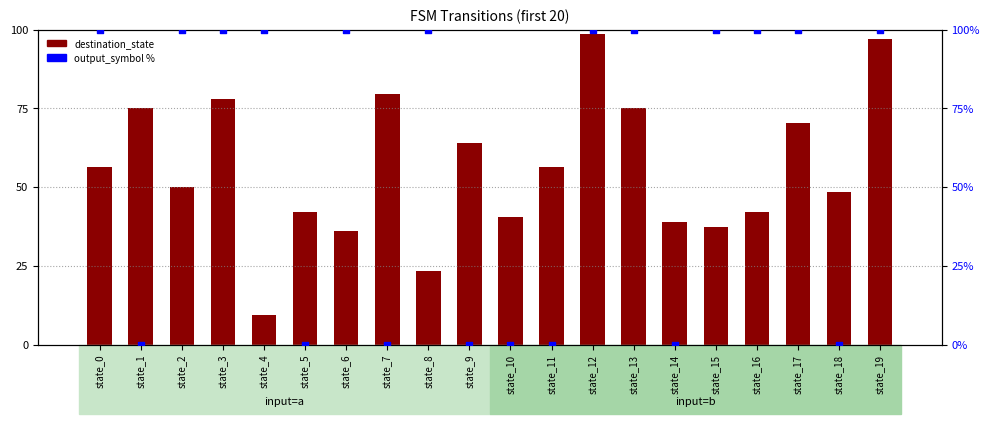

What are all the series names shown in the legend?

destination_state, output_symbol %